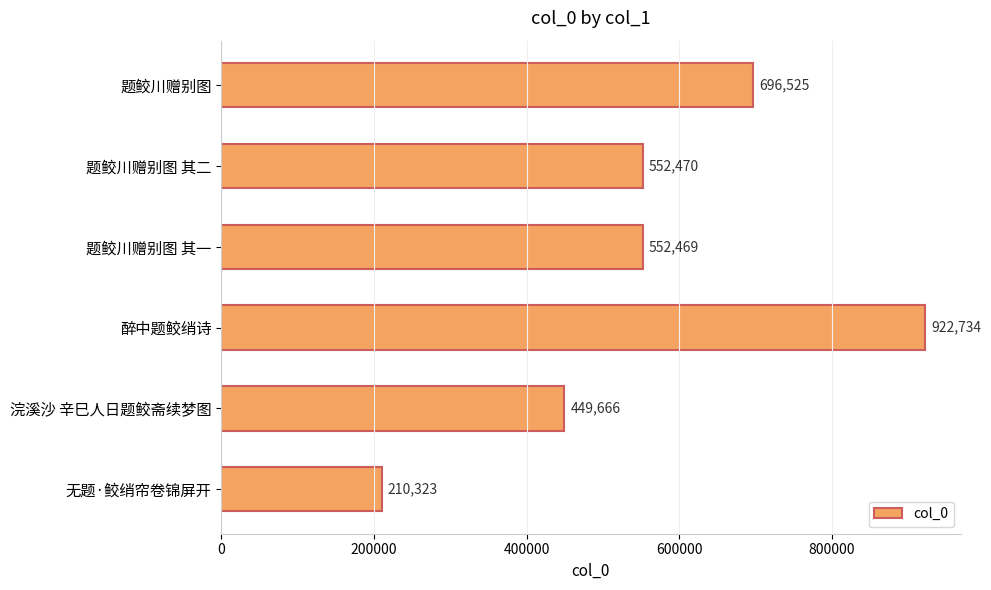

What is the difference between the maximum and minimum values?

712411